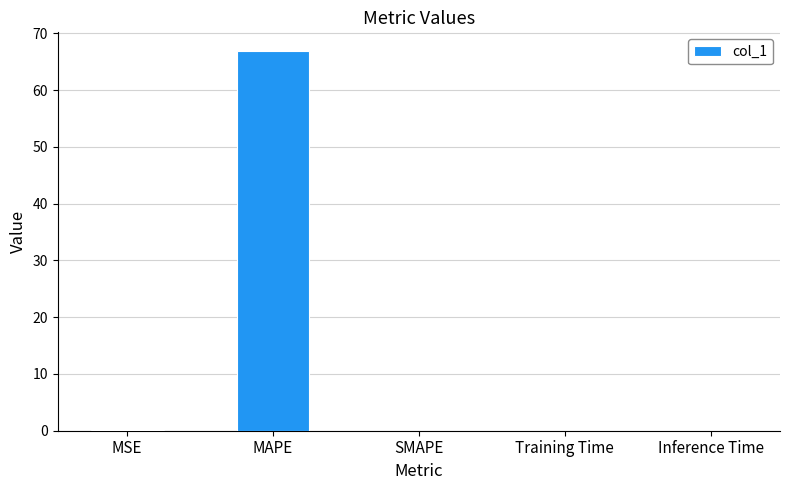

Which has a higher value, MAPE or Training Time?

MAPE